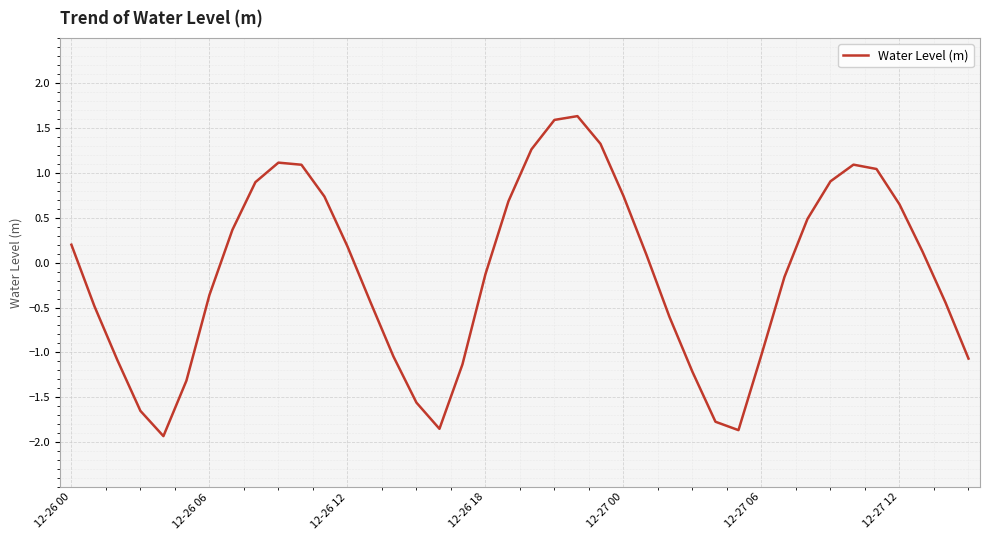

How many values are above zero?

20